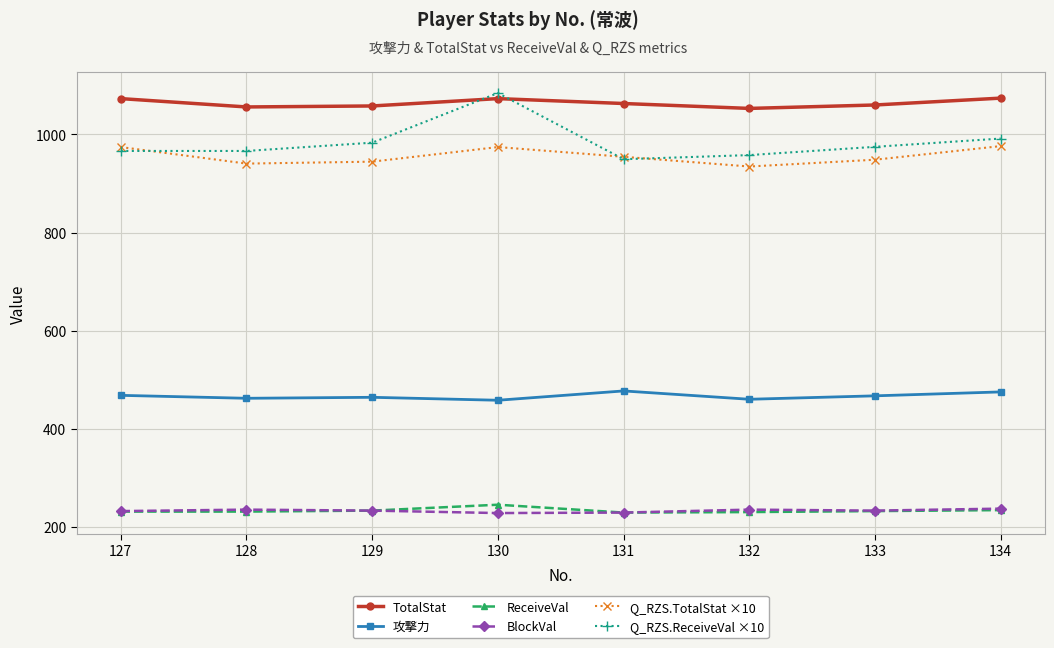

What is the sum of the Q_RZS.ReceiveVal ×10 values at 131 and 134?

1941.0